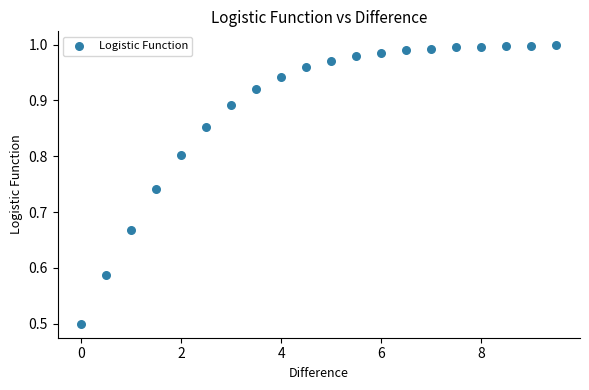

What is the range of X values (max minus min)?

9.5